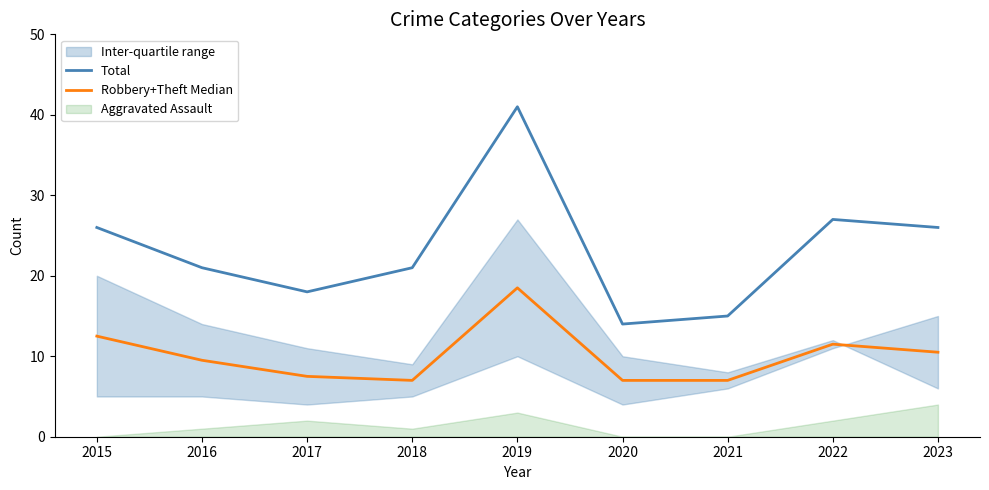

What is the difference between the Robbery+Theft Median values at 2018 and 2015?

5.5